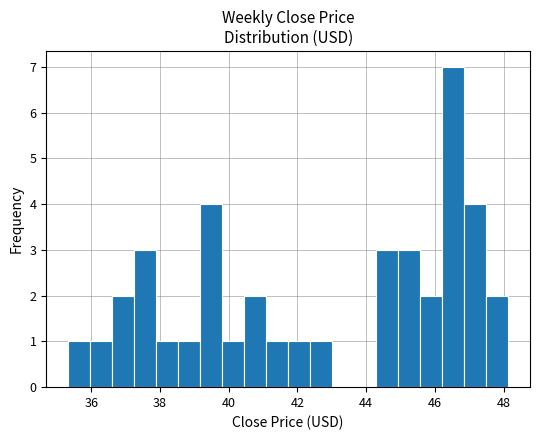

Around what value on the x-axis is the tallest bar? Give the approximate position of its centre, as read against the axis.

46.6